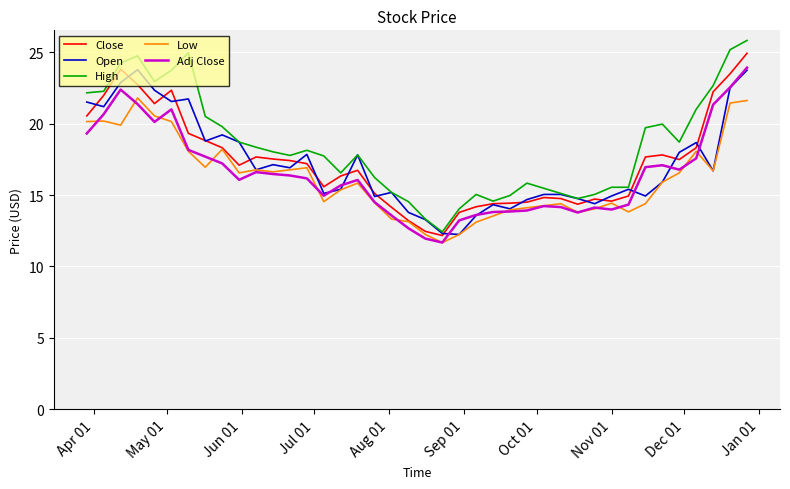

Which series has the widest spread of values?

High